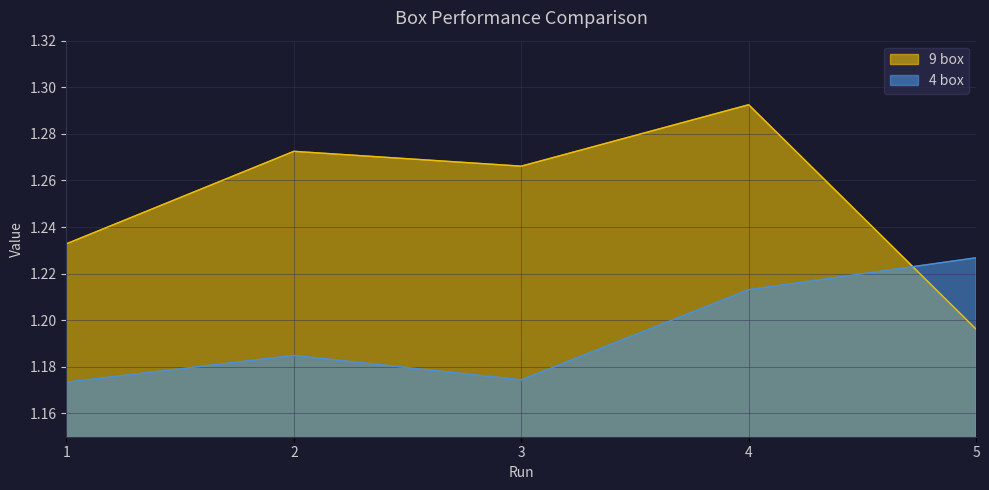

Where is the first local maximum for 9 box?

2